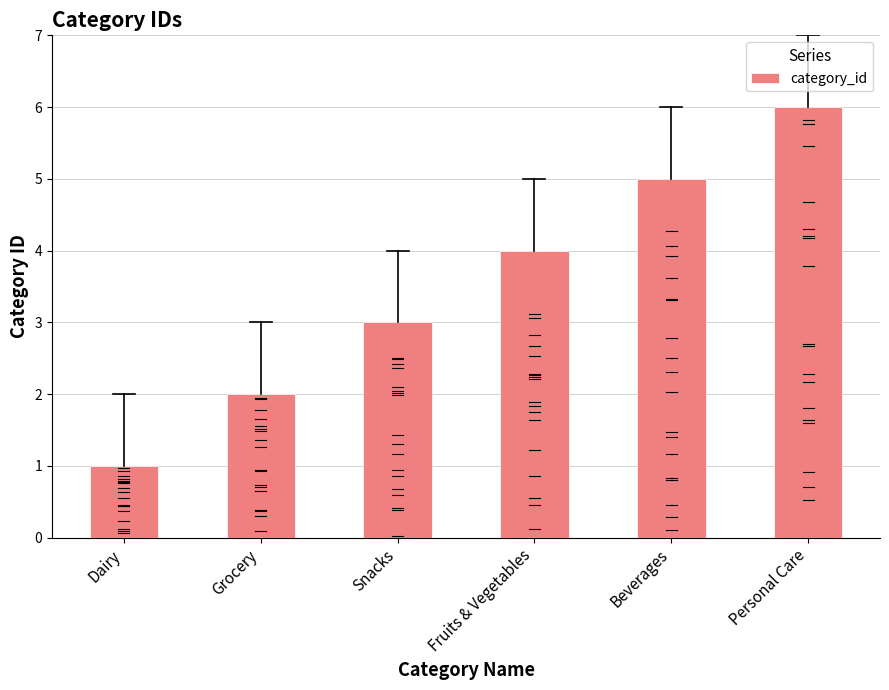

Count the number of categories in the chart.

6